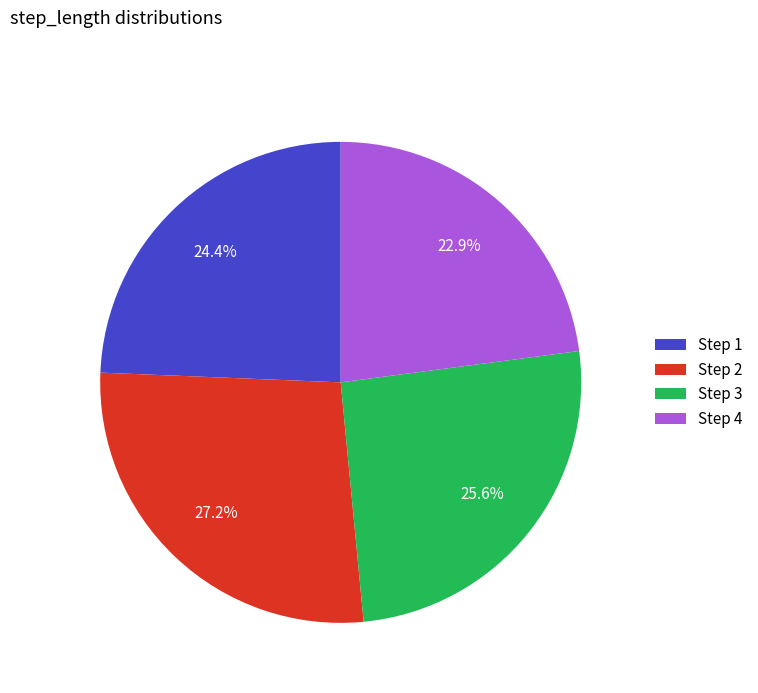

To the nearest percent, what is the difference between the largest and smallest slice percentages?

4%